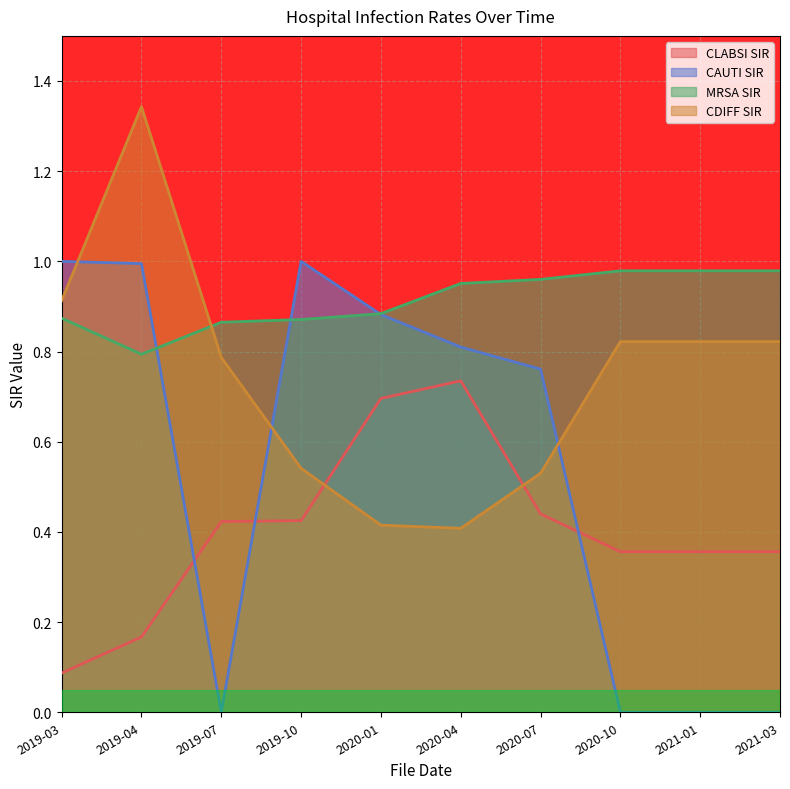

The value of CLABSI SIR at 2019-03 is 0.1. True or false?

False